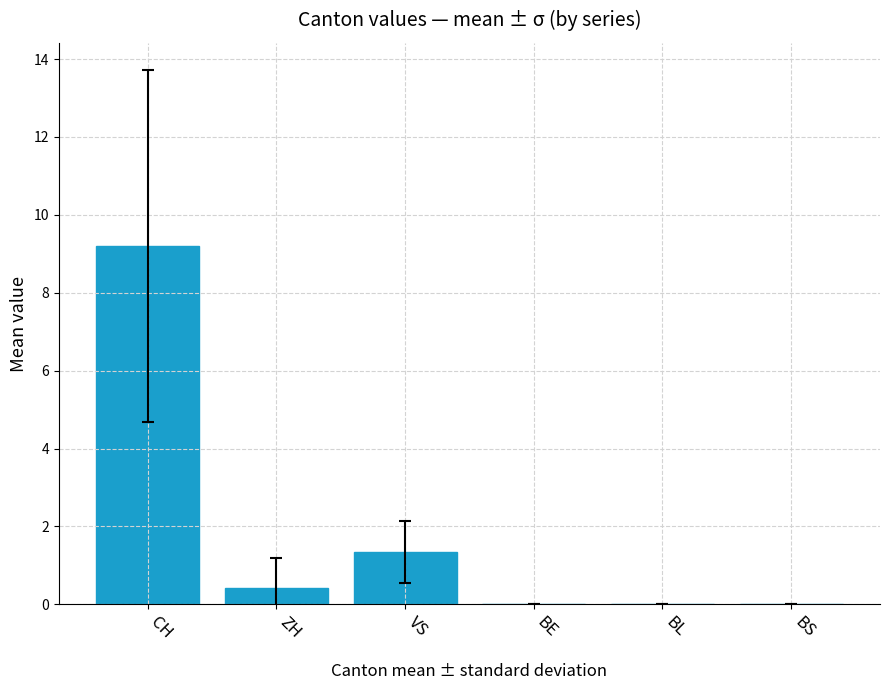

Where is the data nearest to the value 4?

VS